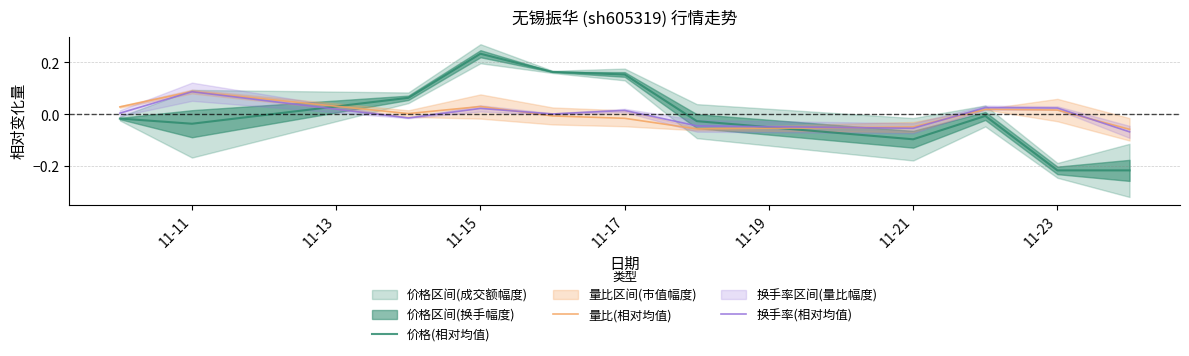

Is it true that 价格(相对均值) equals -0.4 at 11-23?

False